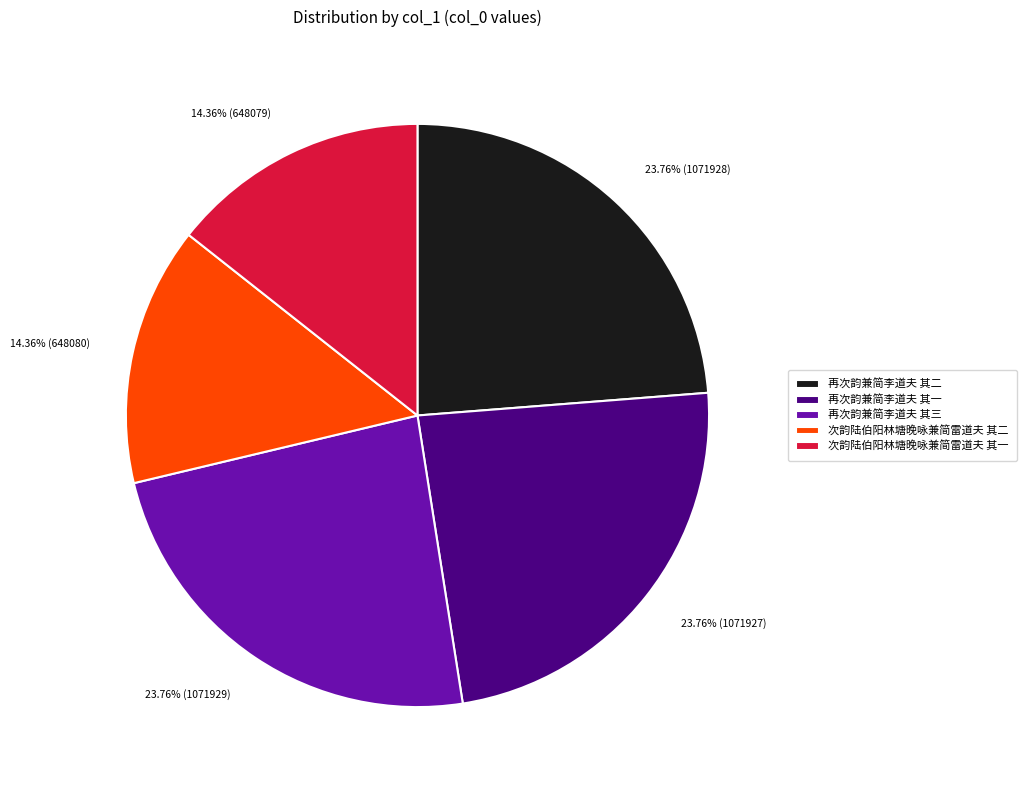

What percentage is the 次韵陆伯阳林塘晚咏兼简雷道夫 其二 slice, to the nearest percent?

14%